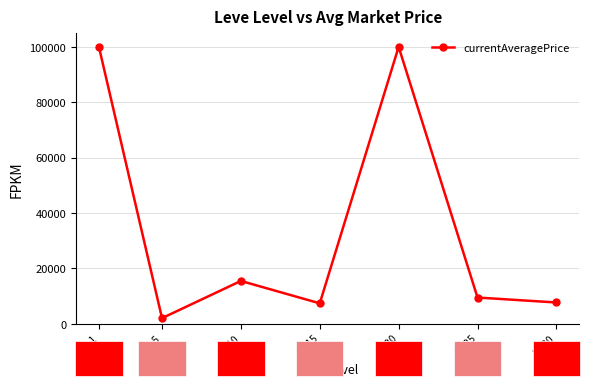

What is the value of the 1st point from the left?

100000.0